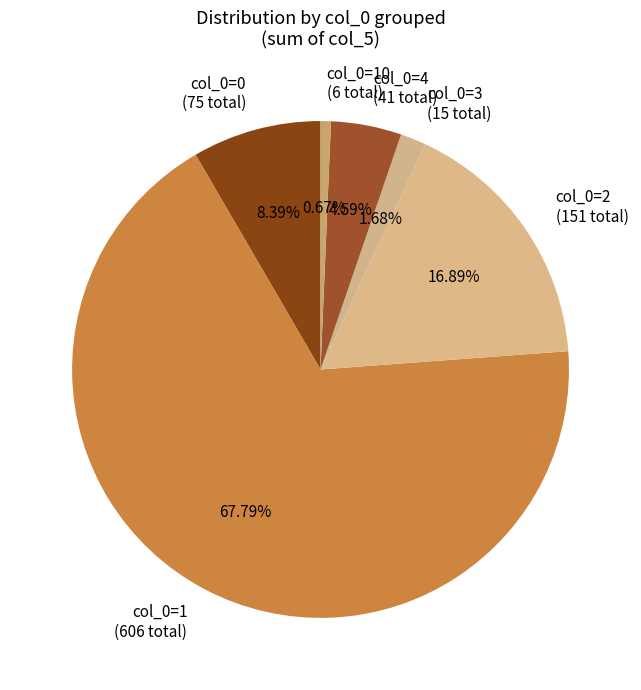

Rank the categories by value from highest to lowest.

col_0=1 (606 total), col_0=2 (151 total), col_0=0 (75 total), col_0=4 (41 total), col_0=3 (15 total), col_0=10 (6 total)